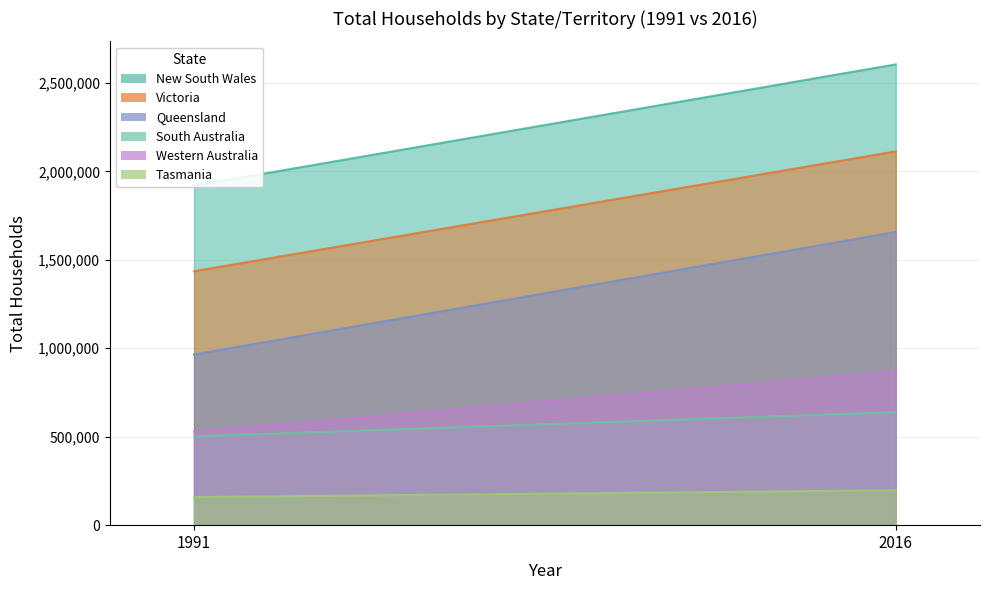

What is the difference between the Victoria values at 2016 and 1991?

677343